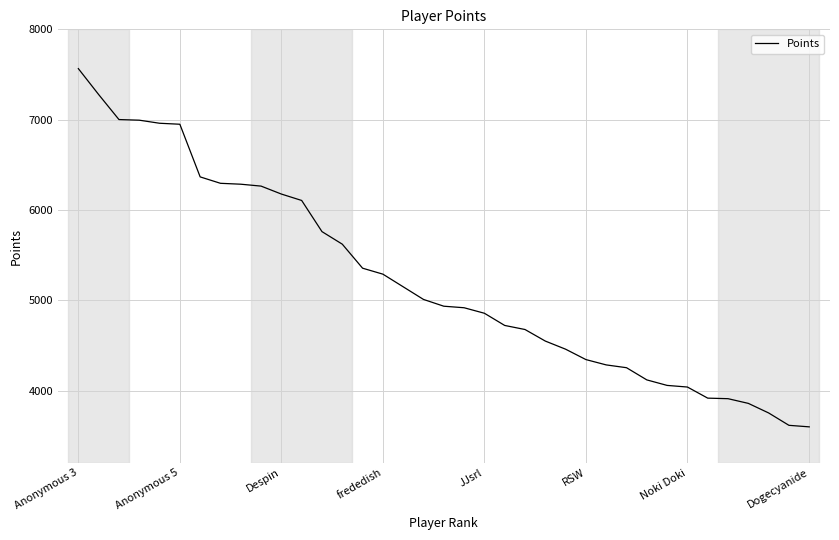

What is the average value?

5224